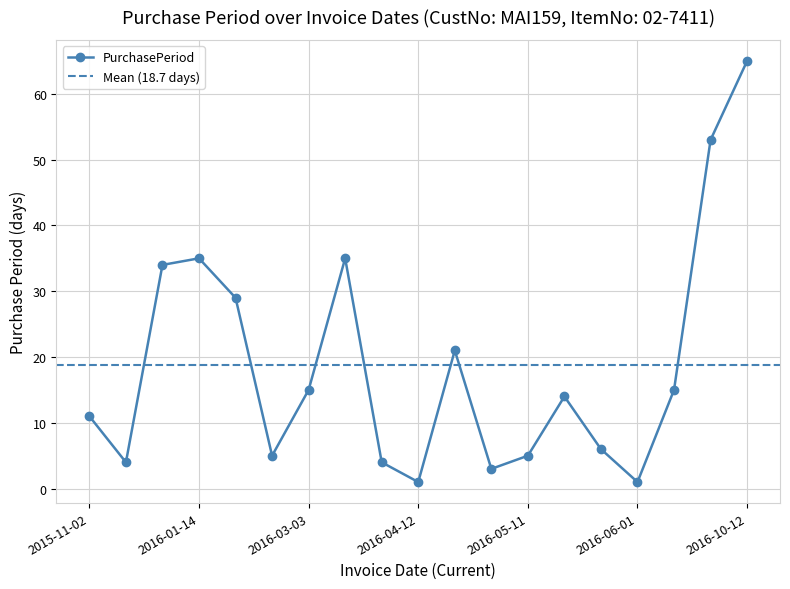

Reading left to right, transcribe all the data shown in this chart.

11	4	34	35	29	5	15	35	4	1	21	3	5	14	6	1	15	53	65